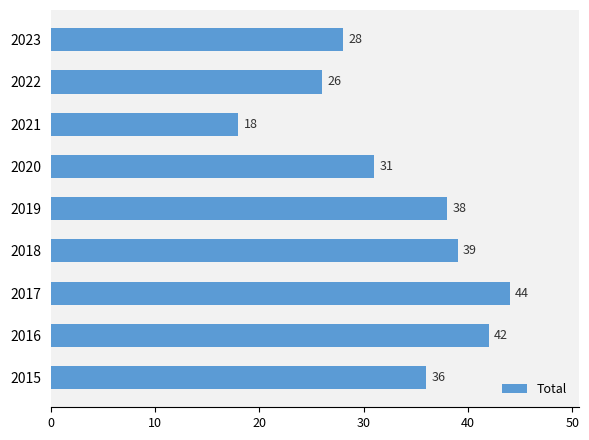

Between 2019 and 2017, which is larger?

2017